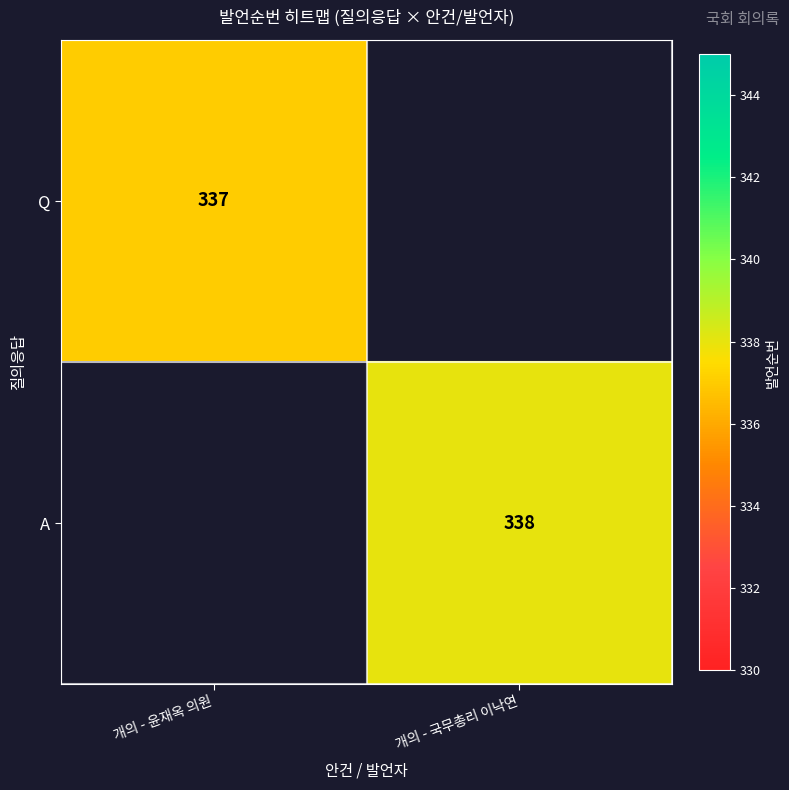

The value of Q at 개의 - 윤재옥 의원 is 512. True or false?

False